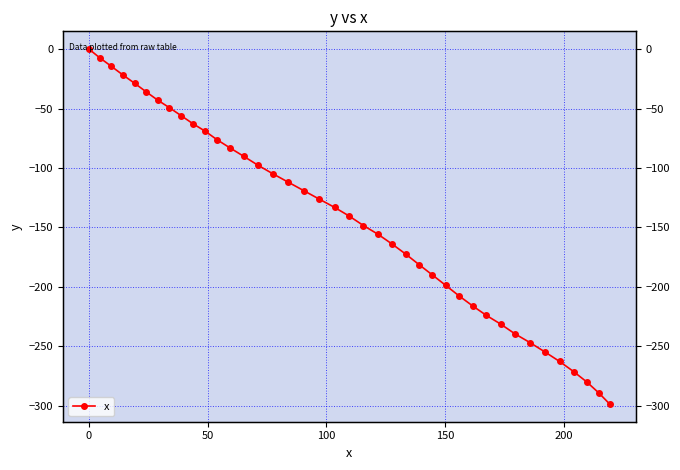

The value at 37 is -110.6. True or false?

False